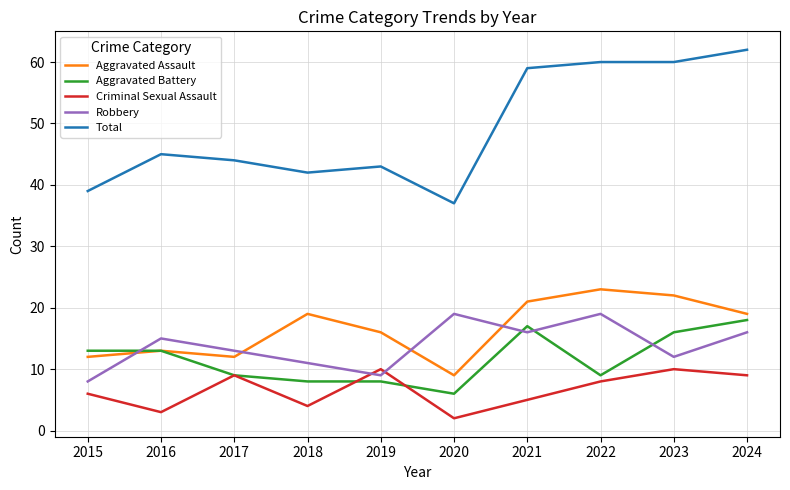

How many lines are shown in the chart?

5